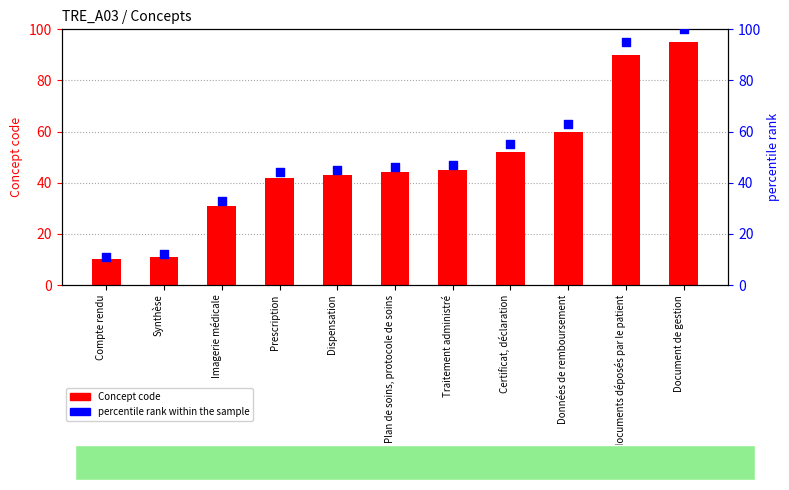

At how many categories does at least one series exceed 59?

3